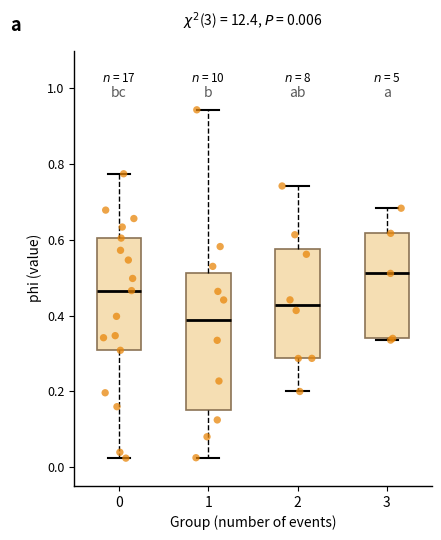

Which box has the highest median line?

3